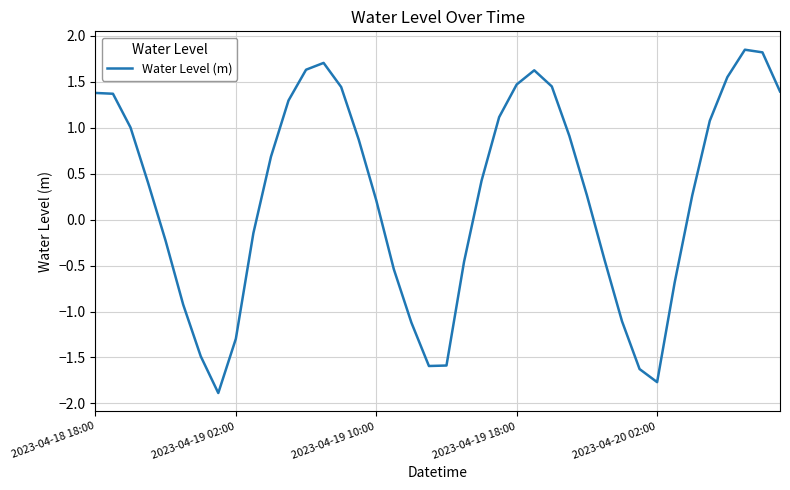

What is the minimum value shown in the chart?

-1.9